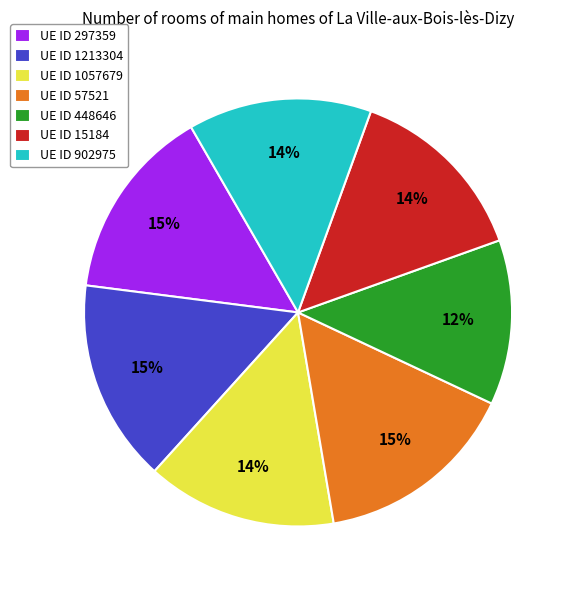

Do UE ID 297359 and UE ID 1213304 together represent more than half of the pie?

No